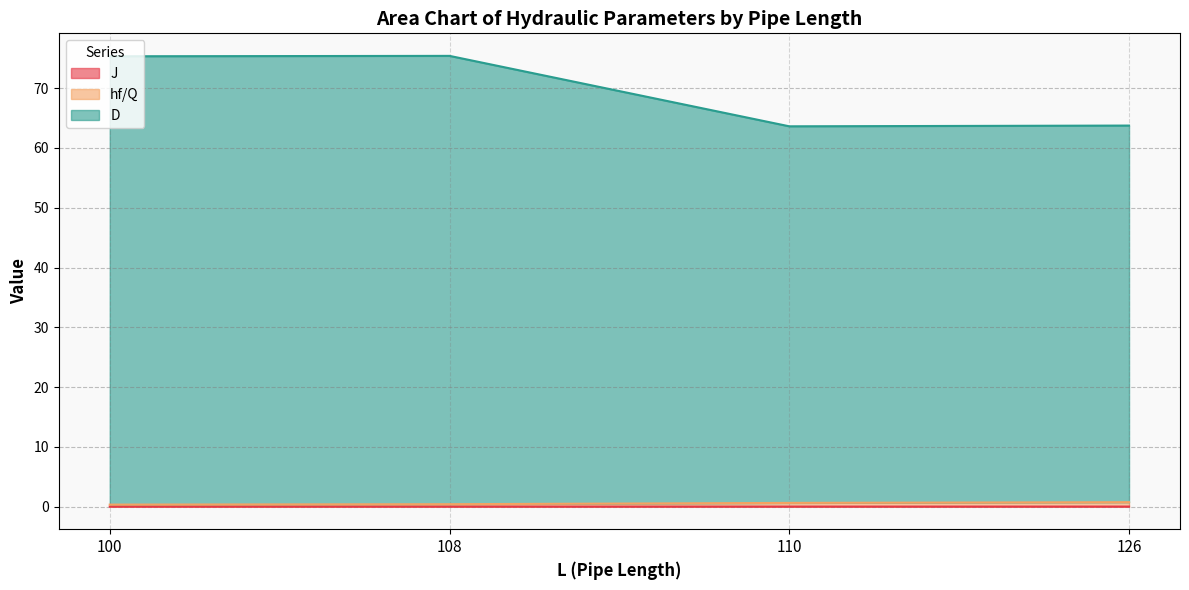

Which category has the highest value across all series?

108